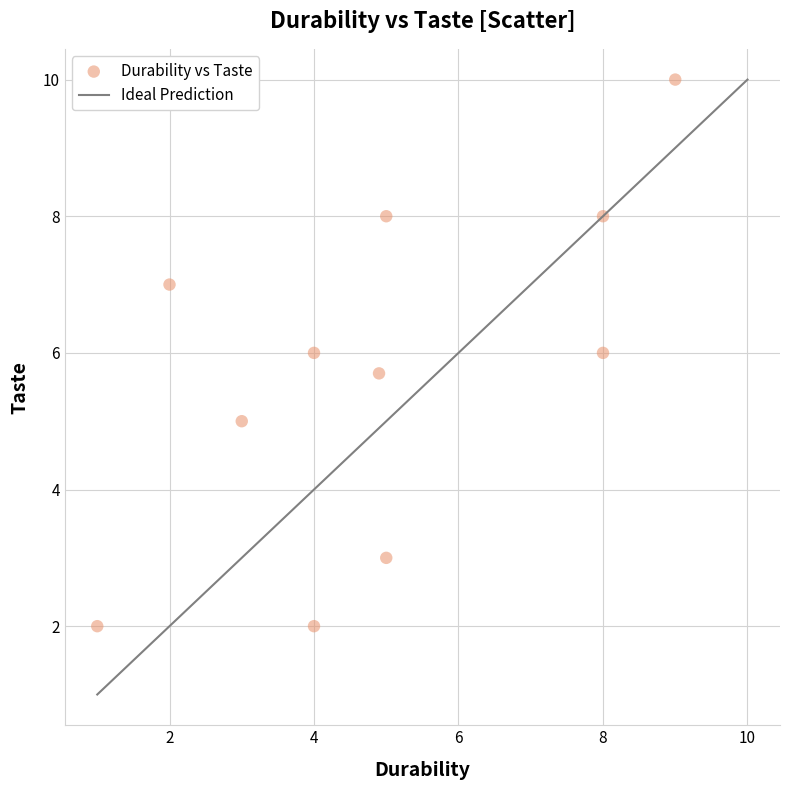

What is the average Y value?

5.7